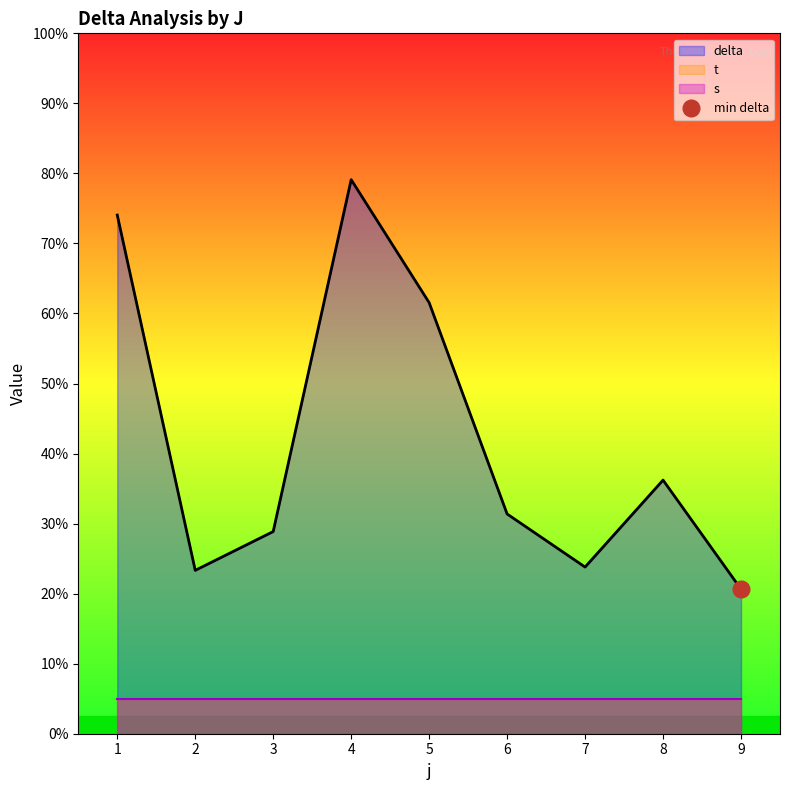

How many distinct data groups are displayed?

3